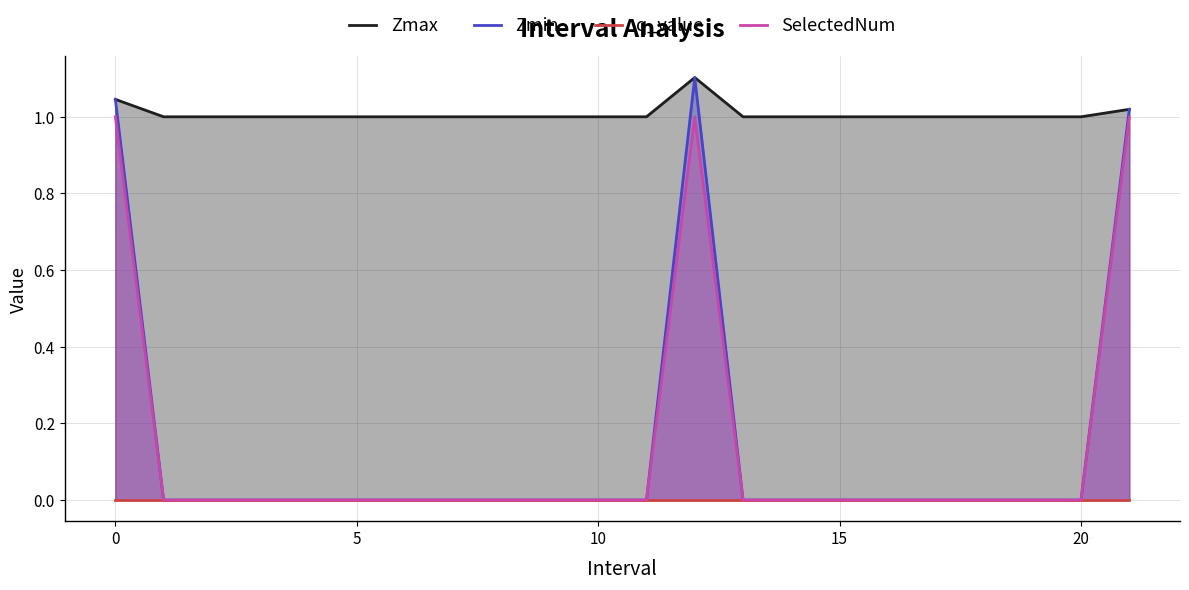

Which series changed the most between 15 and 13?

Zmax